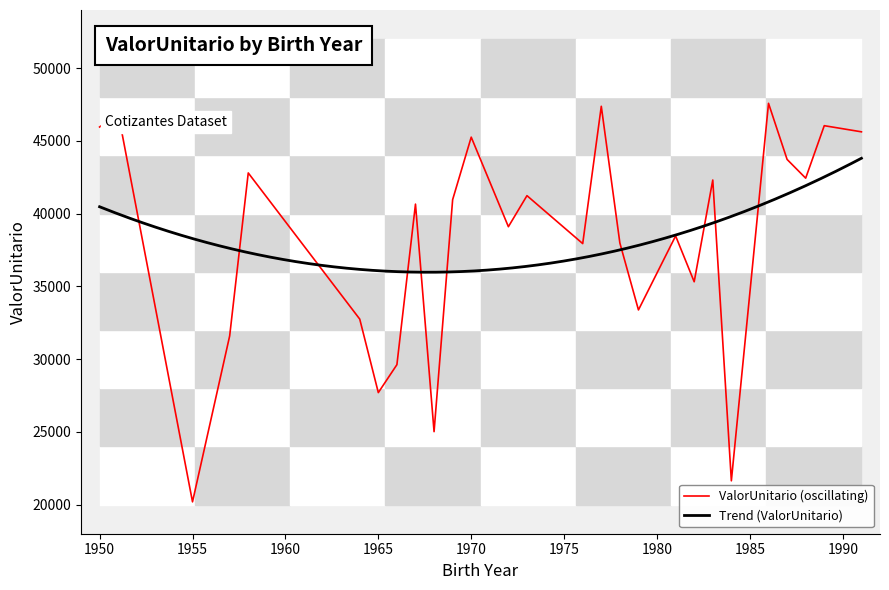

Is it true that the value at 28 is 75522.4?

False